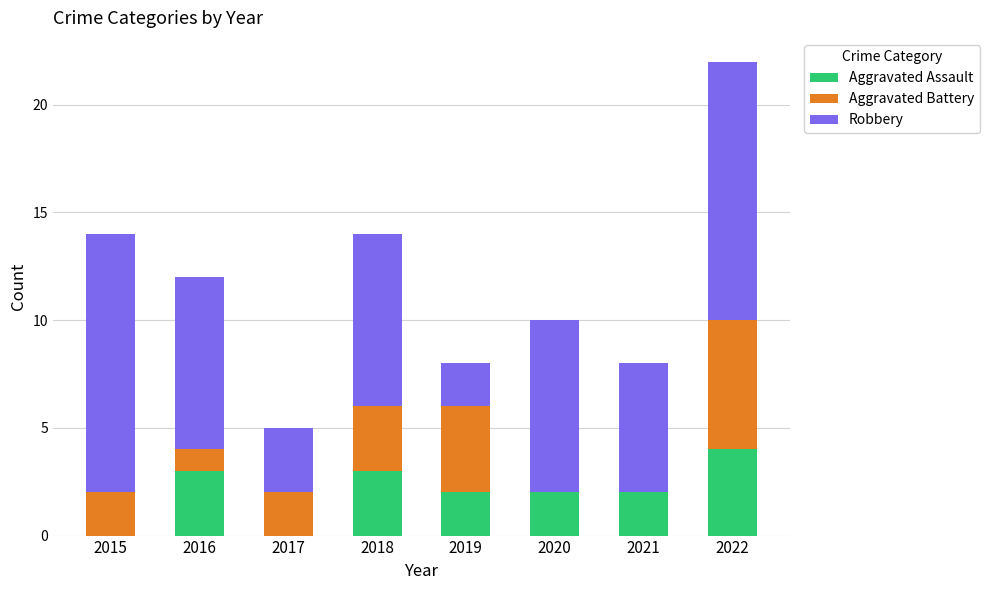

The Aggravated Assault series shows 2 at 2019. True or false?

True